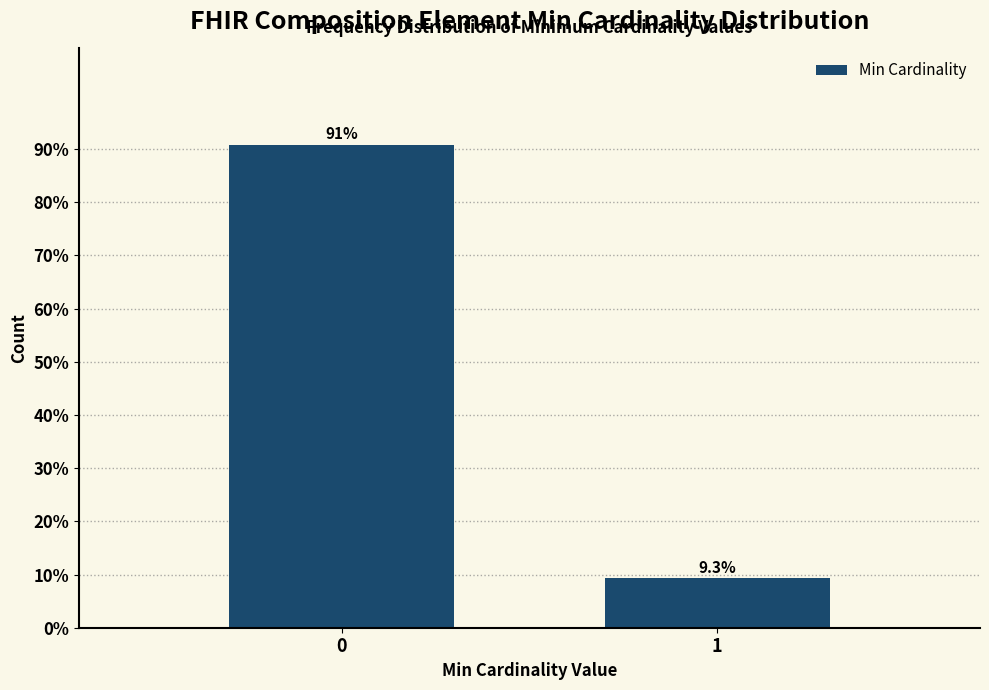

Reading right to left, transcribe all the data shown in this chart.

9.3	90.7